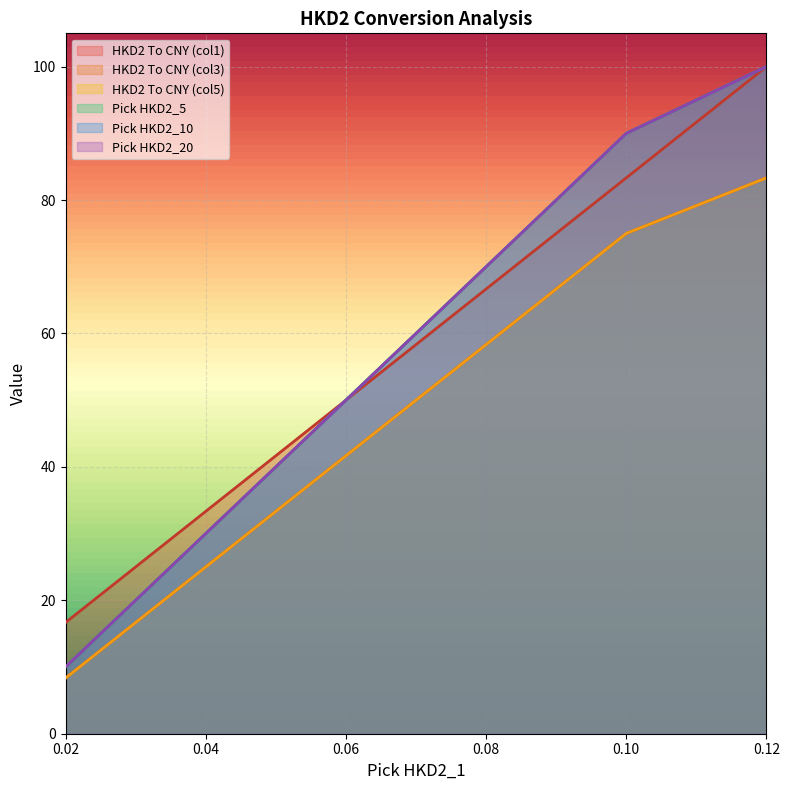

Reading left to right, extract all data points from this chart.

HKD2 To CNY (col1): 0.02=16.7	0.03=25.0	0.04=33.3	0.05=41.7	0.06=50.0	0.07=58.3	0.08=66.7	0.09=75.0	0.1=83.3	0.12=100.0
Pick HKD2_5: 0.02=10.0	0.03=20.0	0.04=30.0	0.05=40.0	0.06=50.0	0.07=60.0	0.08=70.0	0.09=80.0	0.1=90.0	0.12=100.0
HKD2 To CNY (col3): 0.02=8.3	0.03=16.7	0.04=25.0	0.05=33.3	0.06=41.7	0.07=50.0	0.08=58.3	0.09=66.7	0.1=75.0	0.12=83.3
Pick HKD2_10: 0.02=10.0	0.03=20.0	0.04=30.0	0.05=40.0	0.06=50.0	0.07=60.0	0.08=70.0	0.09=80.0	0.1=90.0	0.12=100.0
HKD2 To CNY (col5): 0.02=8.3	0.03=16.7	0.04=25.0	0.05=33.3	0.06=41.7	0.07=50.0	0.08=58.3	0.09=66.7	0.1=75.0	0.12=83.3
Pick HKD2_20: 0.02=10.0	0.03=20.0	0.04=30.0	0.05=40.0	0.06=50.0	0.07=60.0	0.08=70.0	0.09=80.0	0.1=90.0	0.12=100.0